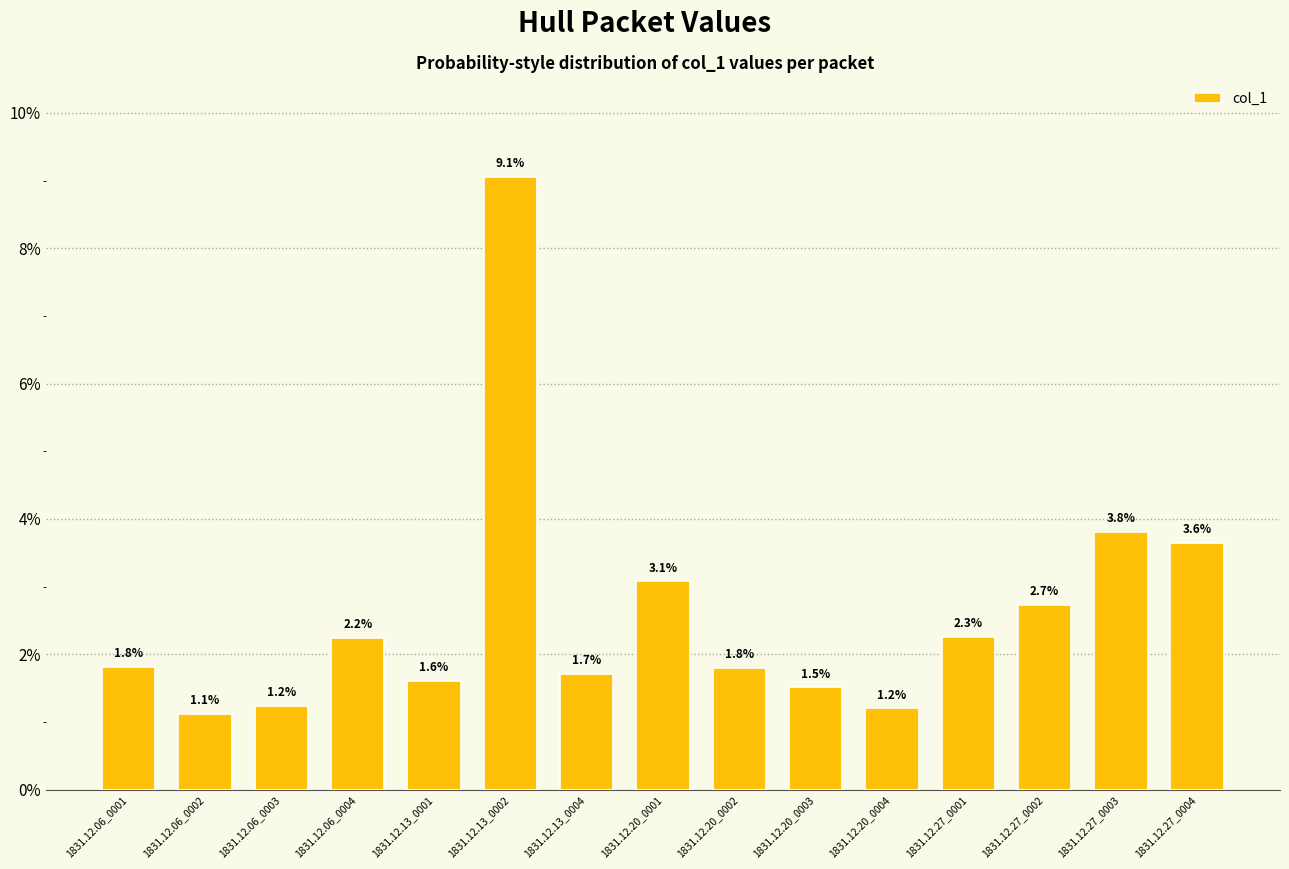

Are the bars grouped side by side (vs. stacked)?

No